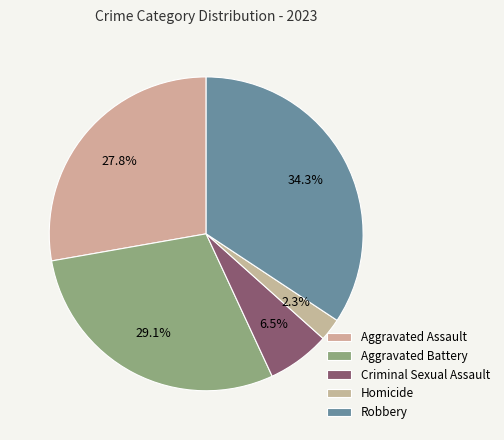

Between Homicide and Robbery, which is larger?

Robbery